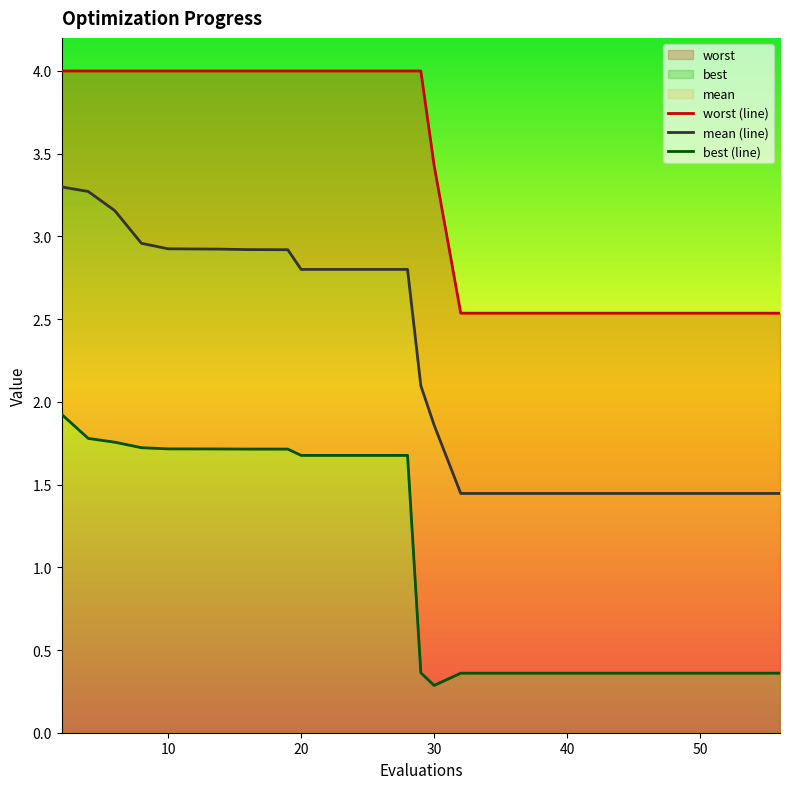

Read the worst (line) value at 10.

4.0